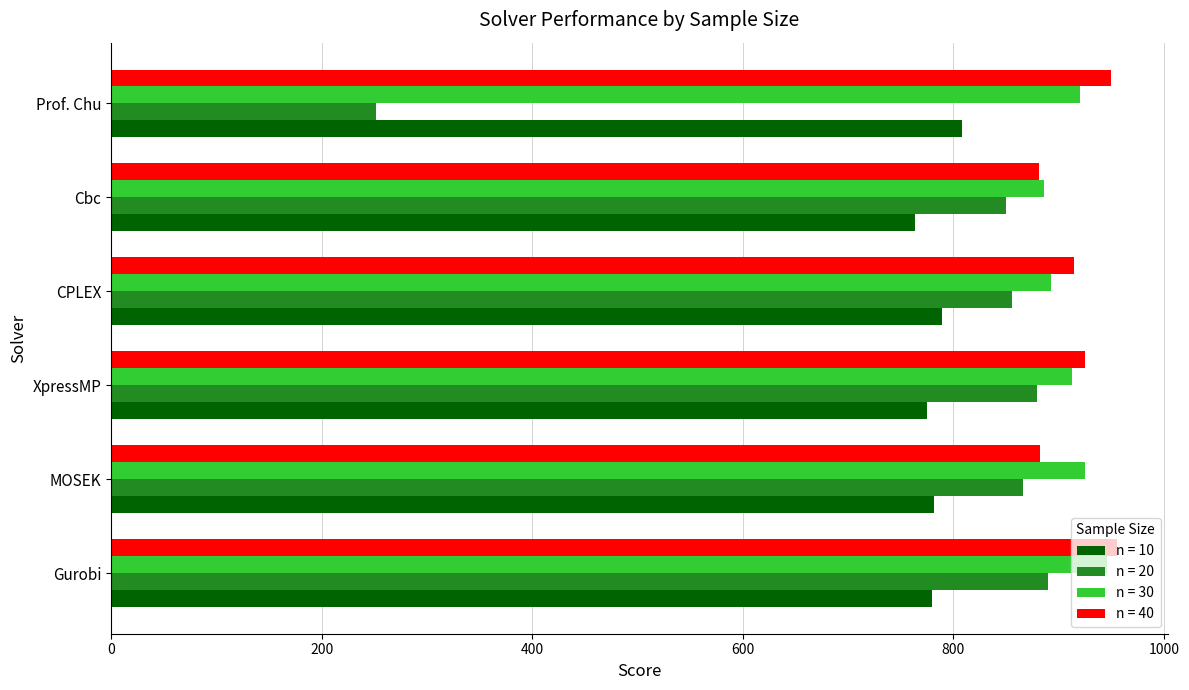

The n = 10 series shows 1144.3 at Cbc. True or false?

False